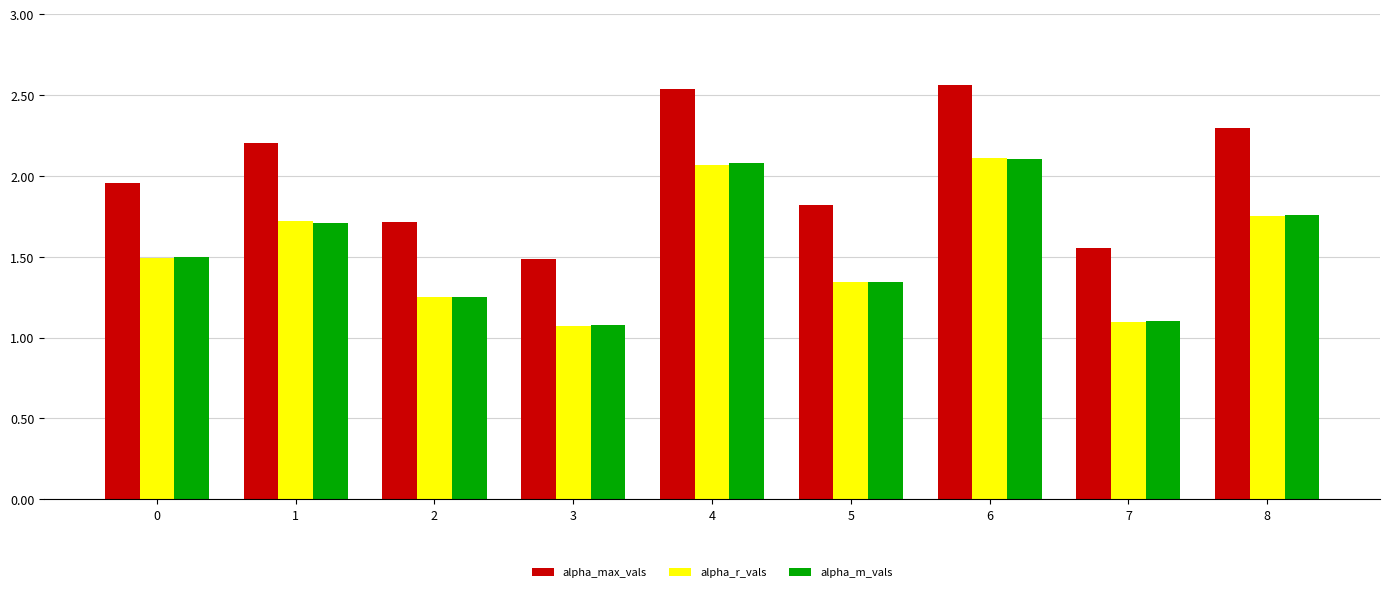

The value of alpha_m_vals at 8 is 0.6. True or false?

False